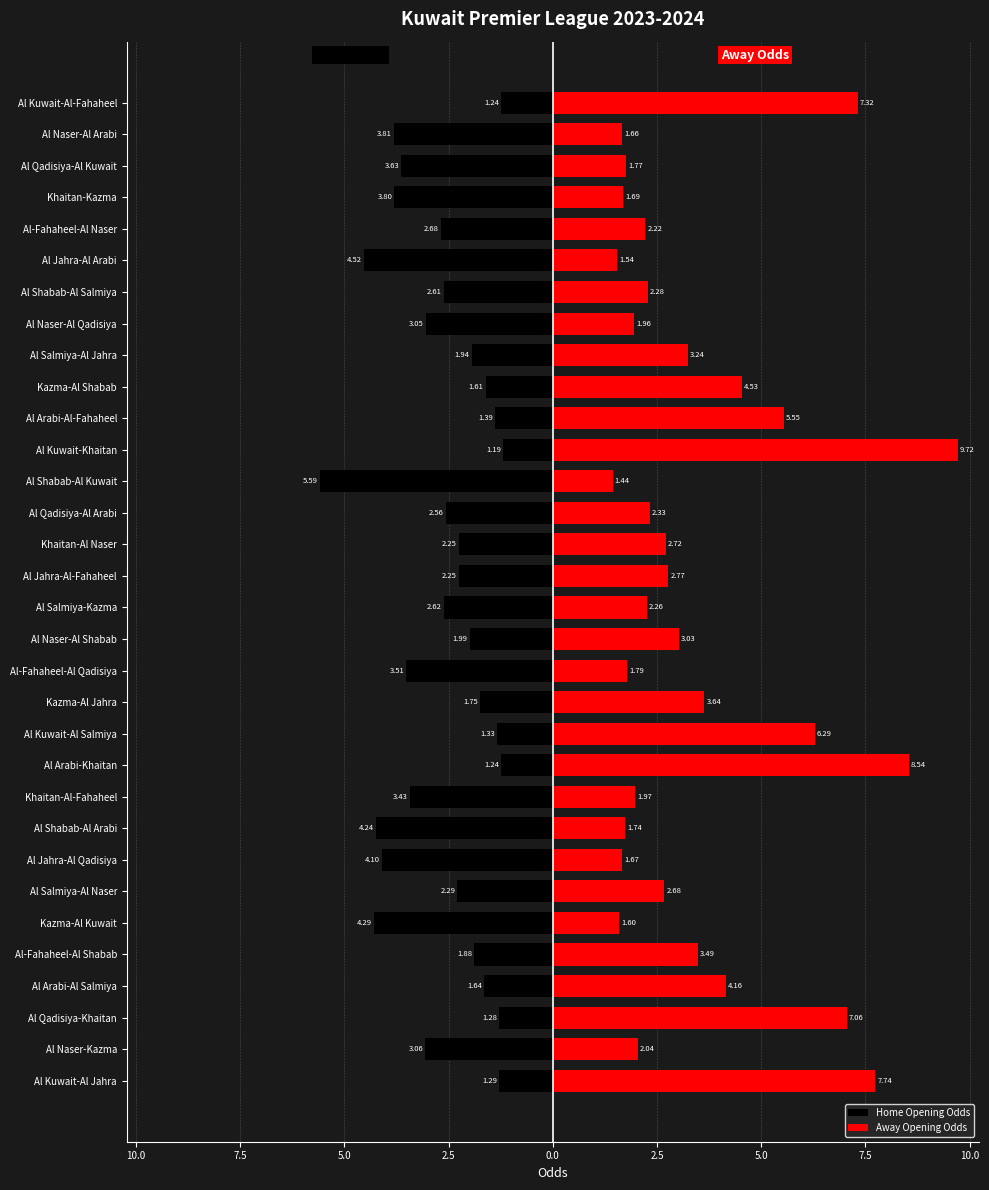

What is the sum of the Away Opening Odds values at 12.5 and 17?

11.3